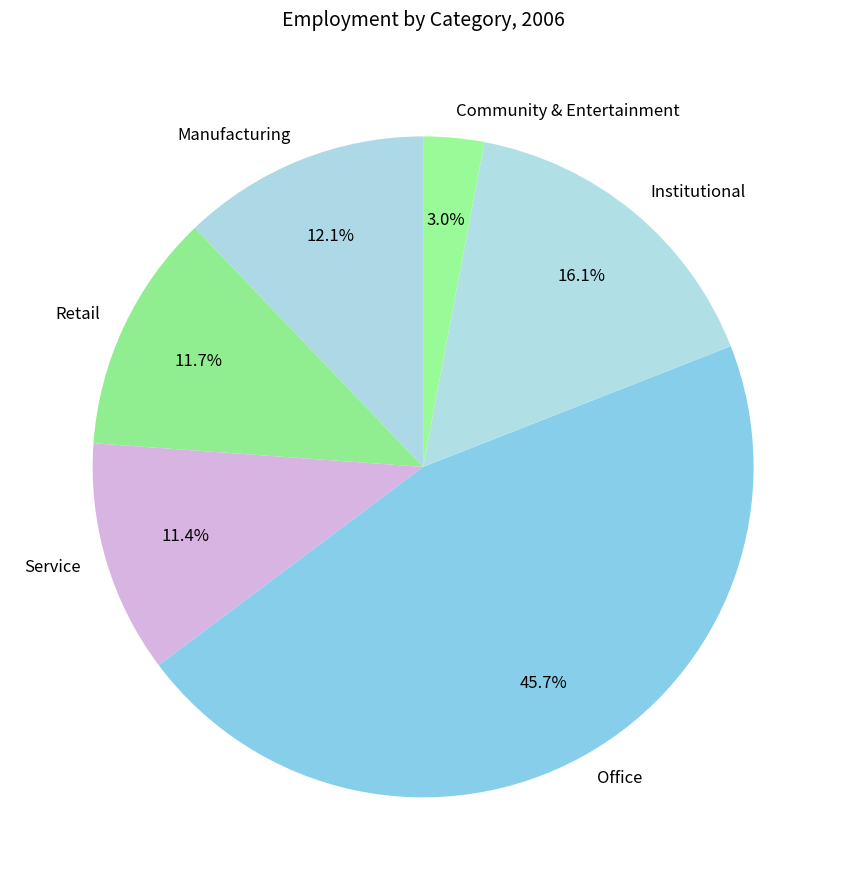

To the nearest percent, what is the difference between the largest and smallest slice percentages?

43%